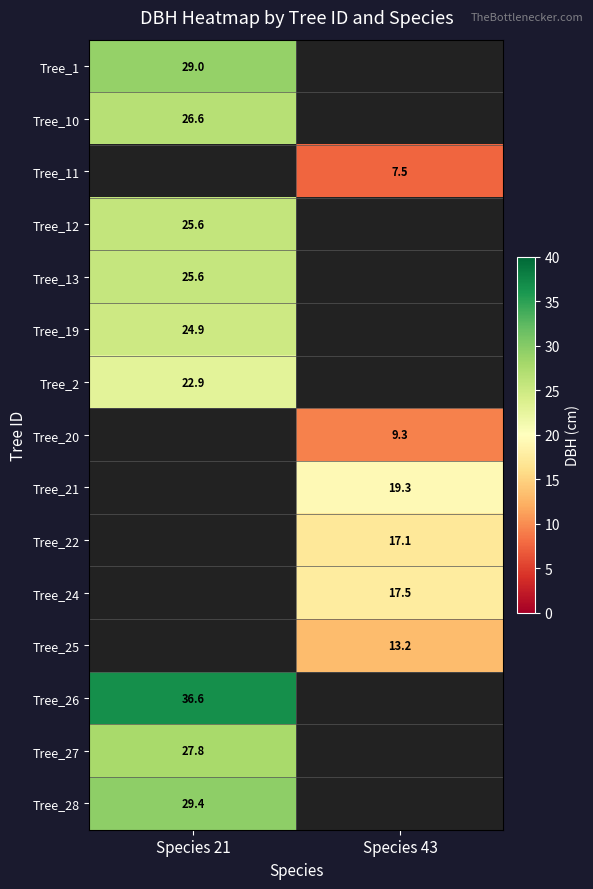

Is the value of Tree_22 at Species 43 greater than the value of Tree_20 at Species 43?

Yes